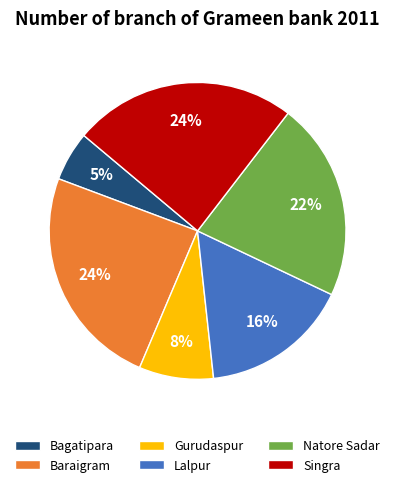

The Lalpur slice represents 16% of the pie. True or false?

True